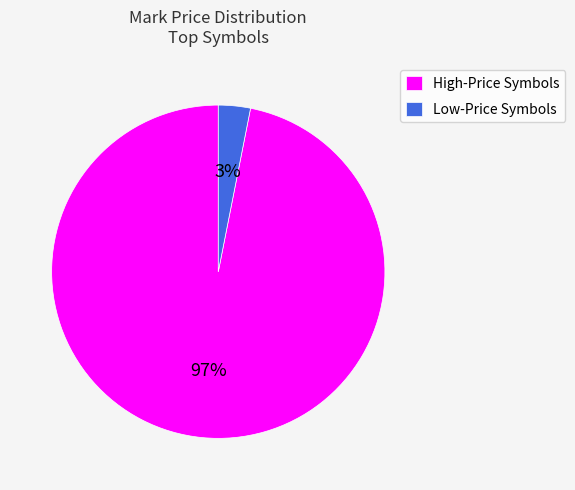

Which has a higher value, Low-Price Symbols or High-Price Symbols?

High-Price Symbols